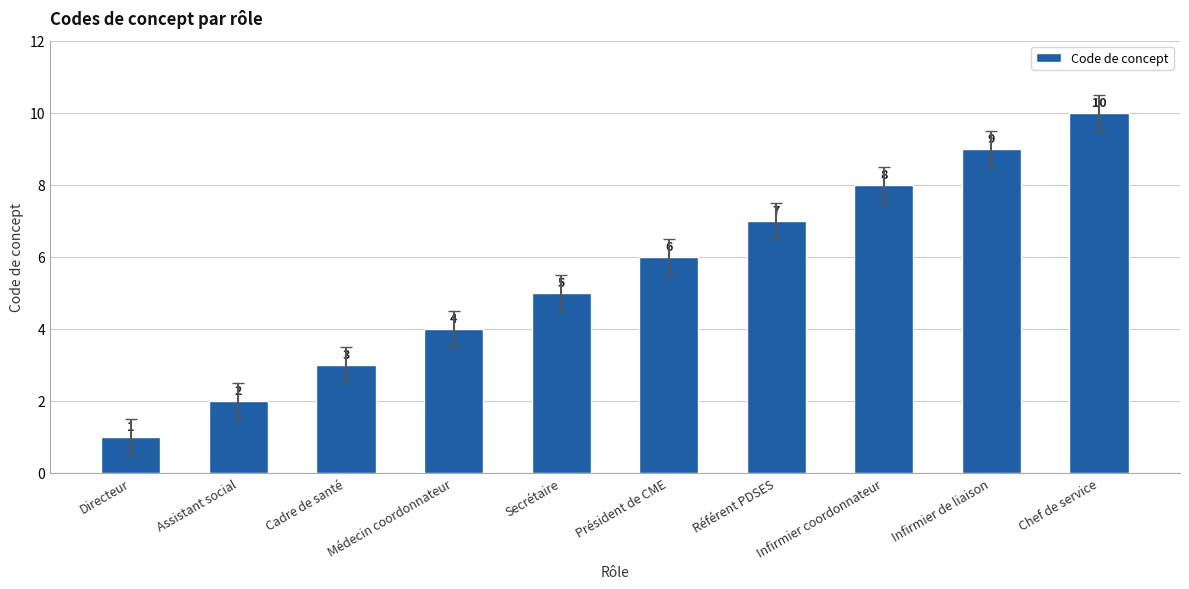

Is it true that the value at Assistant social is 3?

False